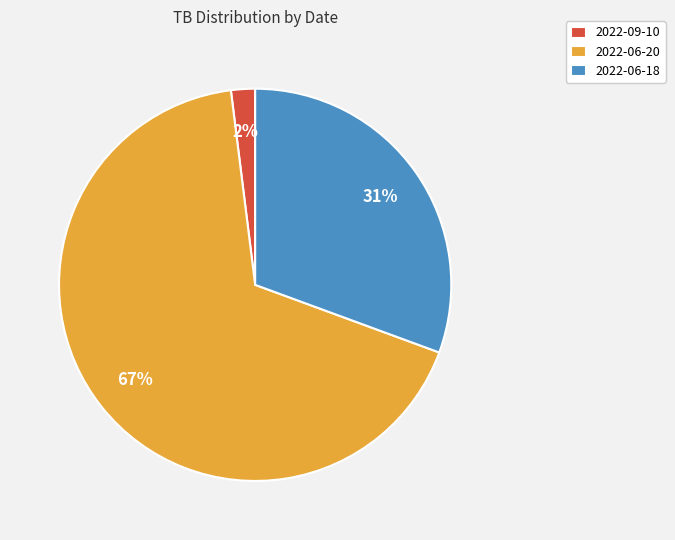

Is the sum of 2022-06-18 and 2022-09-10 greater than half?

No